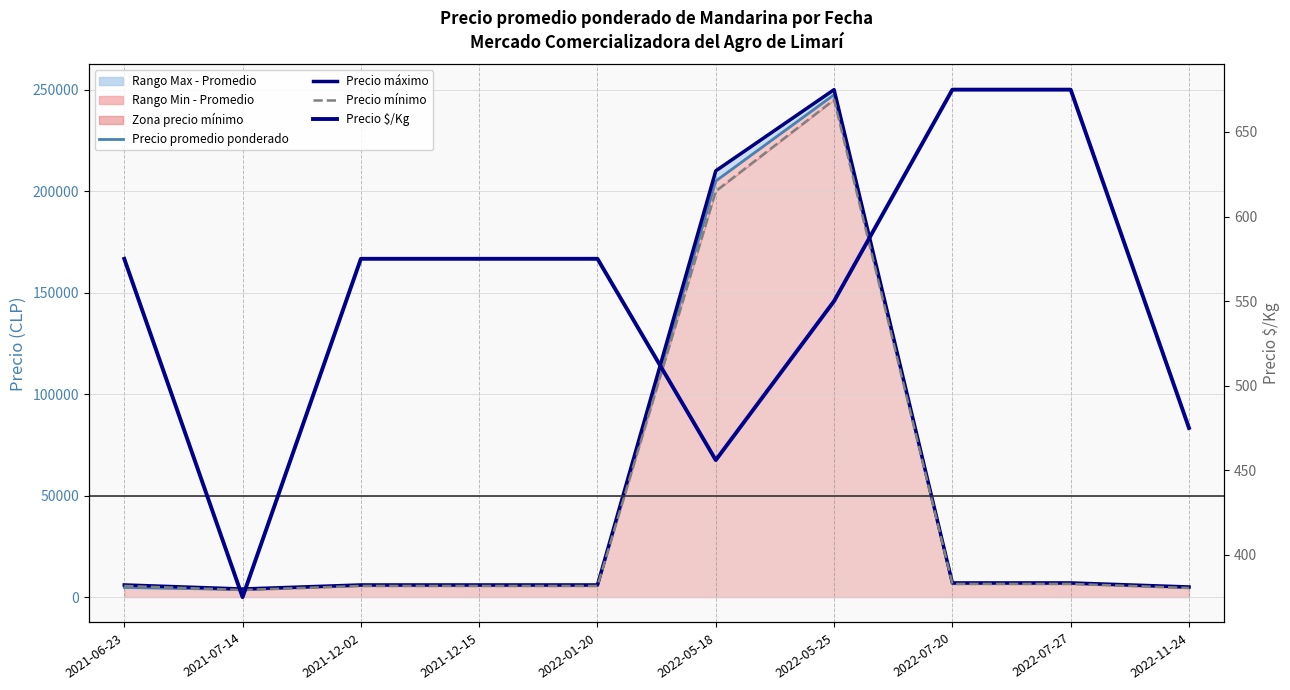

What position from the left is 2022-07-27?

9